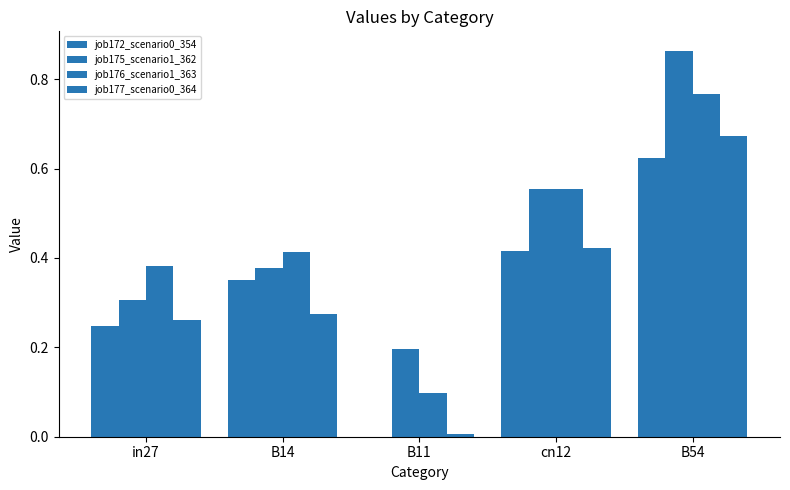

Are the bars grouped side by side (vs. stacked)?

Yes